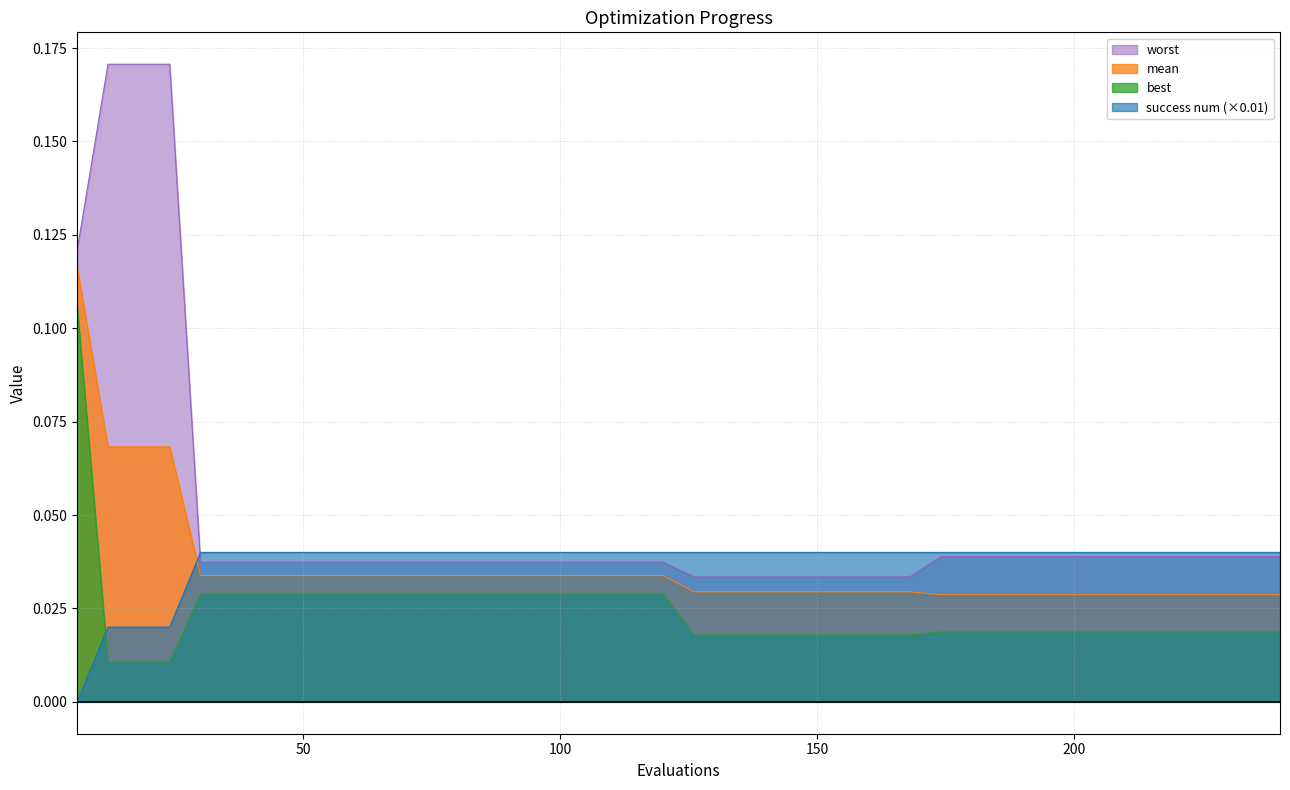

Reading right to left, what are all the values shown in this chart?

mean: 0.0	0.0	0.0	0.0	0.0	0.0	0.0	0.0	0.0	0.0	0.0	0.0	0.0	0.0	0.0	0.0	0.0	0.0	0.0	0.0	0.0	0.0	0.0	0.0	0.0	0.0	0.0	0.0	0.0	0.0	0.0	0.0	0.0	0.0	0.0	0.0	0.1	0.1	0.1	0.1
best: 0.0	0.0	0.0	0.0	0.0	0.0	0.0	0.0	0.0	0.0	0.0	0.0	0.0	0.0	0.0	0.0	0.0	0.0	0.0	0.0	0.0	0.0	0.0	0.0	0.0	0.0	0.0	0.0	0.0	0.0	0.0	0.0	0.0	0.0	0.0	0.0	0.0	0.0	0.0	0.1
worst: 0.0	0.0	0.0	0.0	0.0	0.0	0.0	0.0	0.0	0.0	0.0	0.0	0.0	0.0	0.0	0.0	0.0	0.0	0.0	0.0	0.0	0.0	0.0	0.0	0.0	0.0	0.0	0.0	0.0	0.0	0.0	0.0	0.0	0.0	0.0	0.0	0.2	0.2	0.2	0.1
success num: 0.0	0.0	0.0	0.0	0.0	0.0	0.0	0.0	0.0	0.0	0.0	0.0	0.0	0.0	0.0	0.0	0.0	0.0	0.0	0.0	0.0	0.0	0.0	0.0	0.0	0.0	0.0	0.0	0.0	0.0	0.0	0.0	0.0	0.0	0.0	0.0	0.0	0.0	0.0	0.0